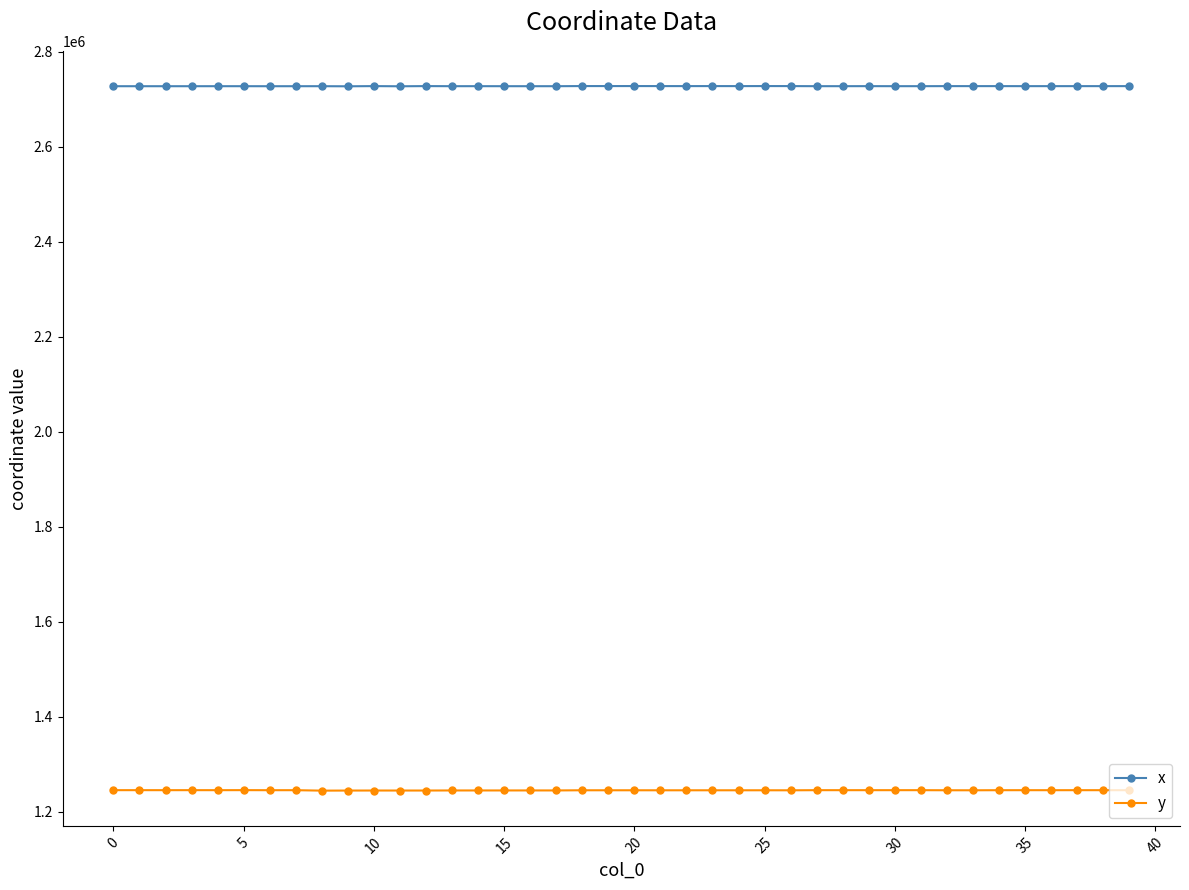

True or false: y and x intersect in this chart.

False